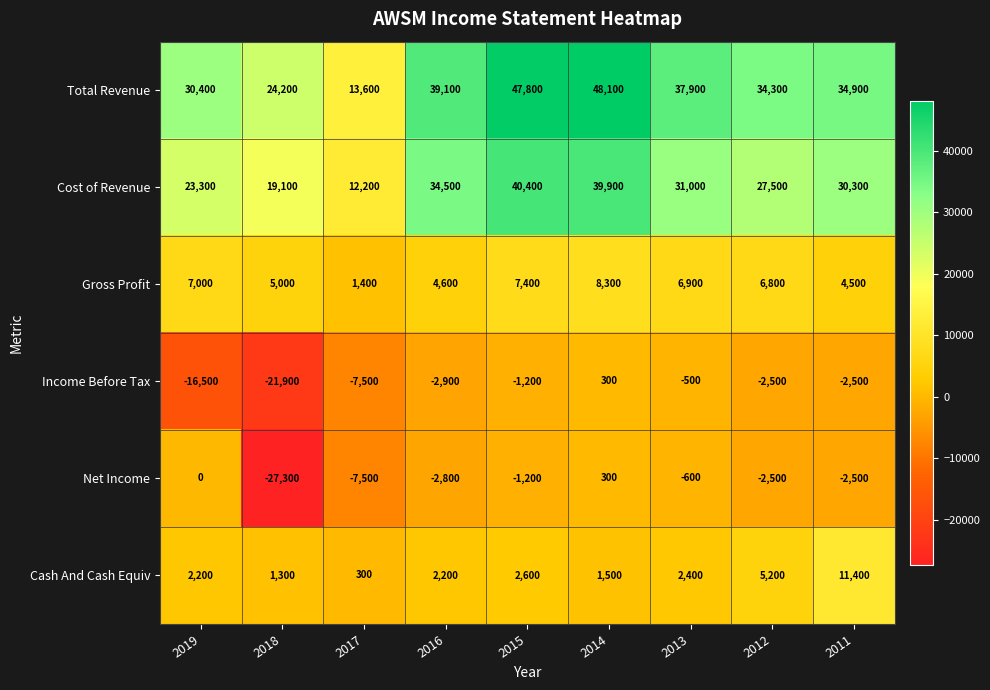

What is the difference between the maximum and second lowest values in the Gross Profit series?

3800